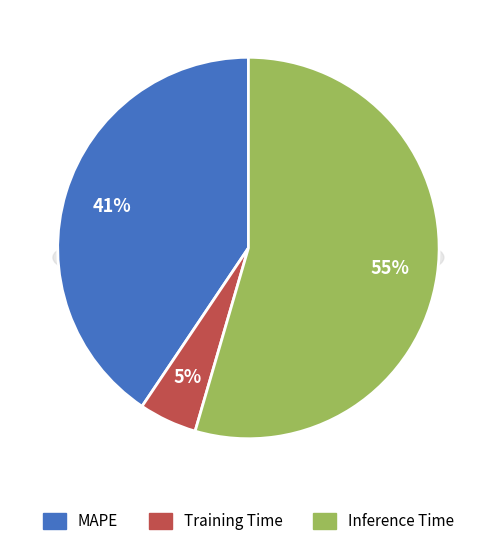

Is there any slice that represents more than half of the pie?

Yes